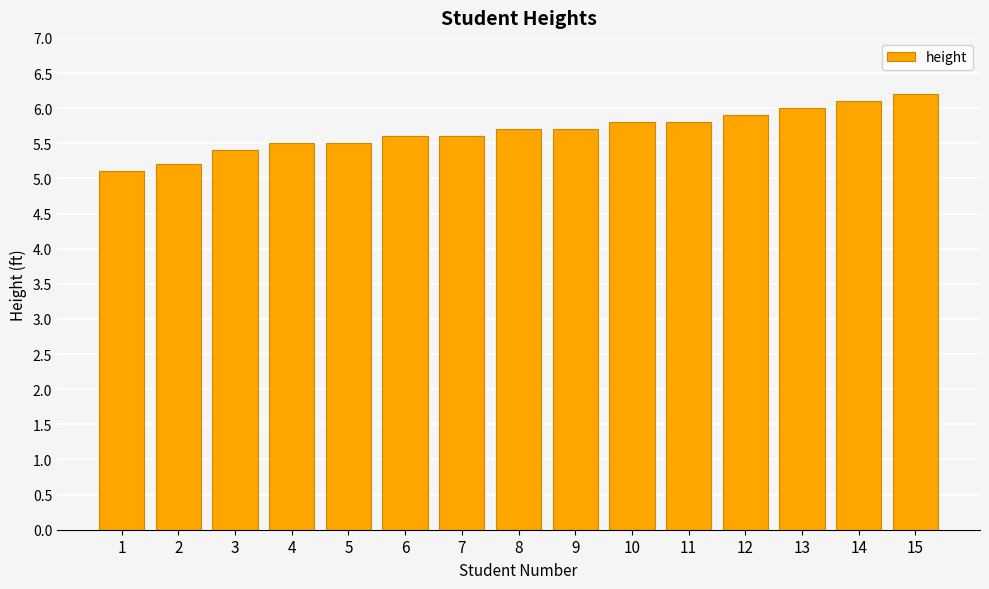

The chart shows a value of 5.7 at 8. True or false?

True